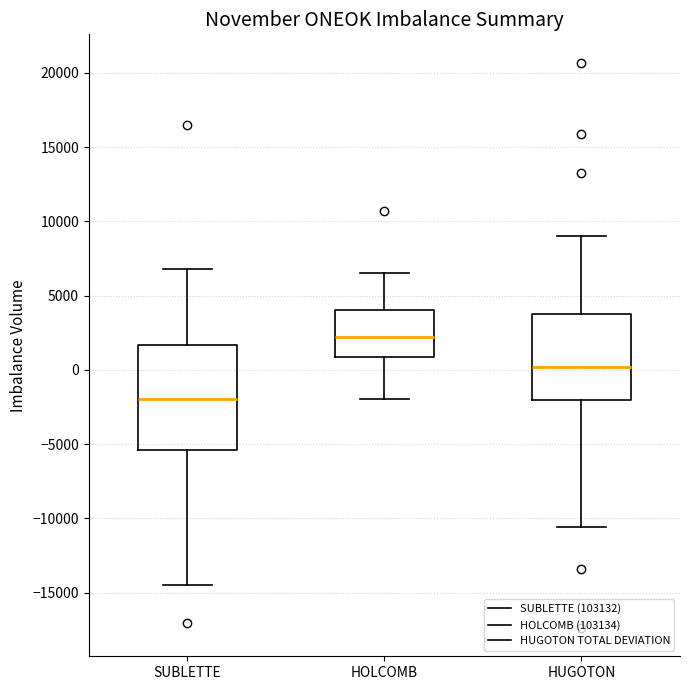

Reading left to right, read every box against the y-axis: the position of its median line, the range the box covers, and the ends of its whiskers. The values are not printed on the chart, so give them approximately, as read against the axis.

SUBLETTE: median -2000, box -5500 to 1500, whiskers -14500 to 7000
HOLCOMB: median 2000, box 1000 to 4000, whiskers -2000 to 6500
HUGOTON: median 0, box -2000 to 4000, whiskers -10500 to 9000